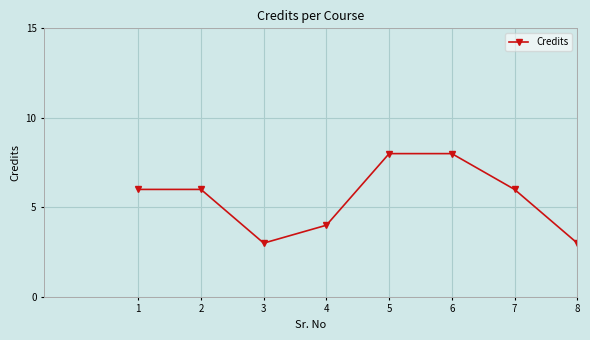

What is the value of the 7th point from the left?

6